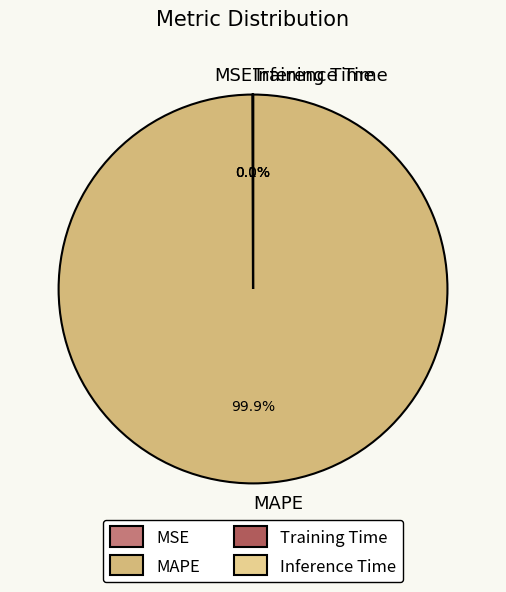

Is there any slice that represents more than half of the pie?

Yes